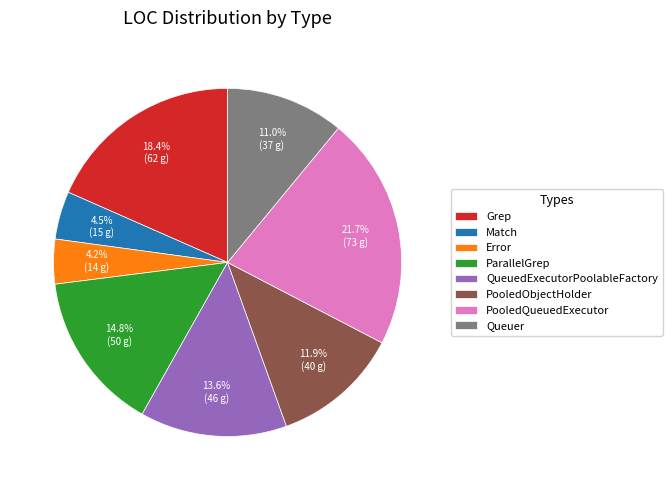

What is the total percentage of QueuedExecutorPoolableFactory and Queuer?

24.6%